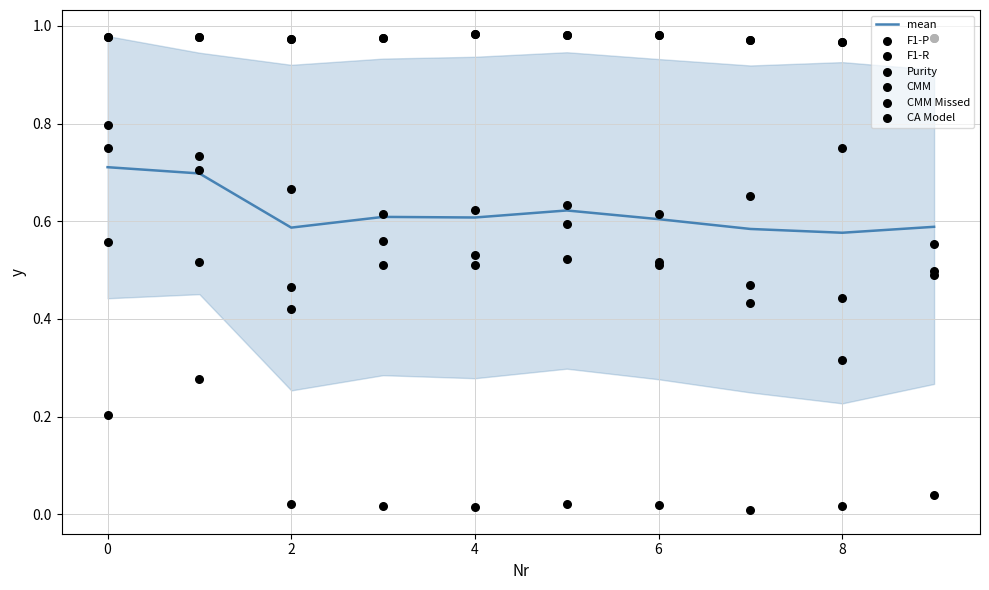

What is the total value across all series at 3?

3.7